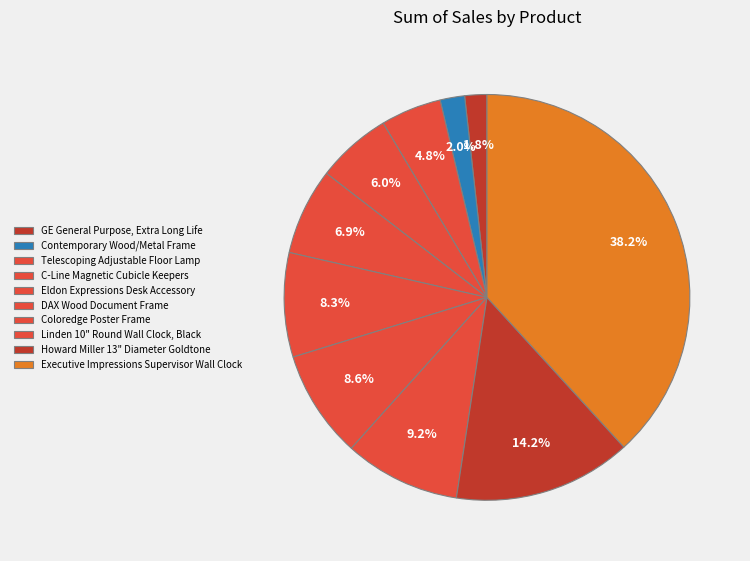

To the nearest percent, what is the combined percentage of Howard Miller 13" Diameter Goldtone and DAX Wood Document Frame?

23%